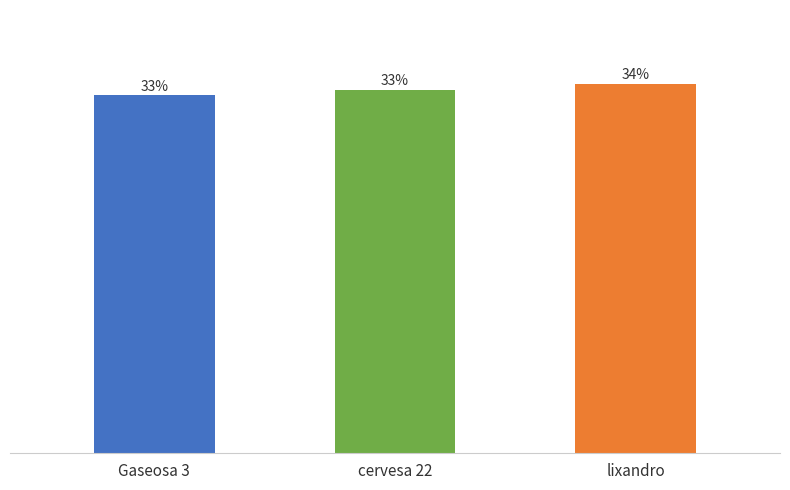

Does the chart contain any negative values?

No